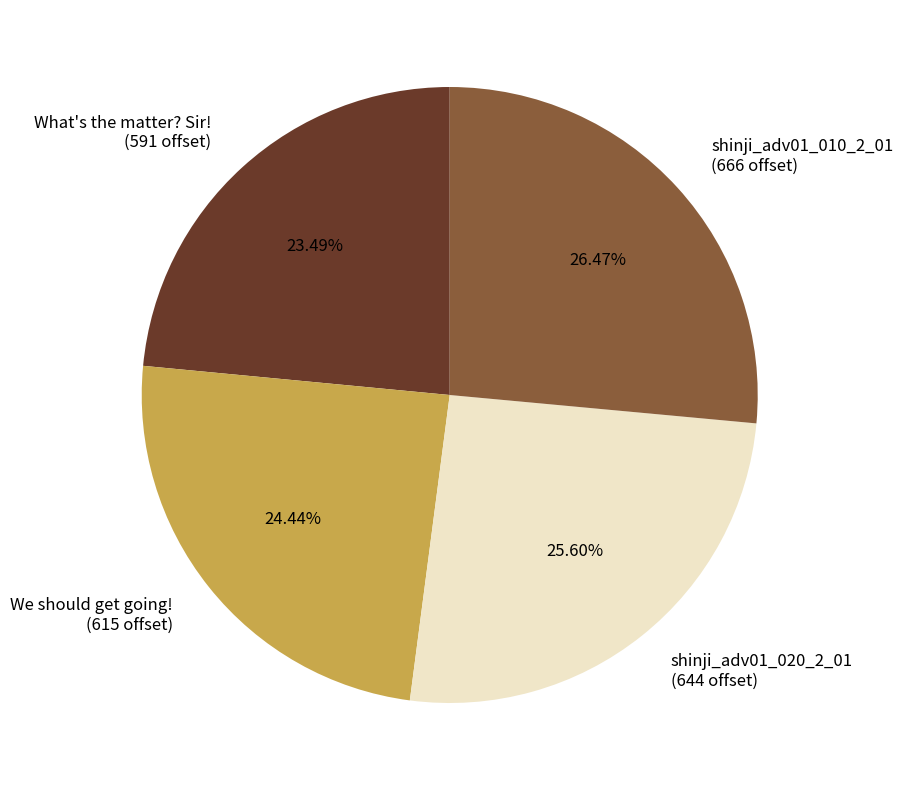

What is the smallest slice in the pie chart?

What's the matter? Sir!